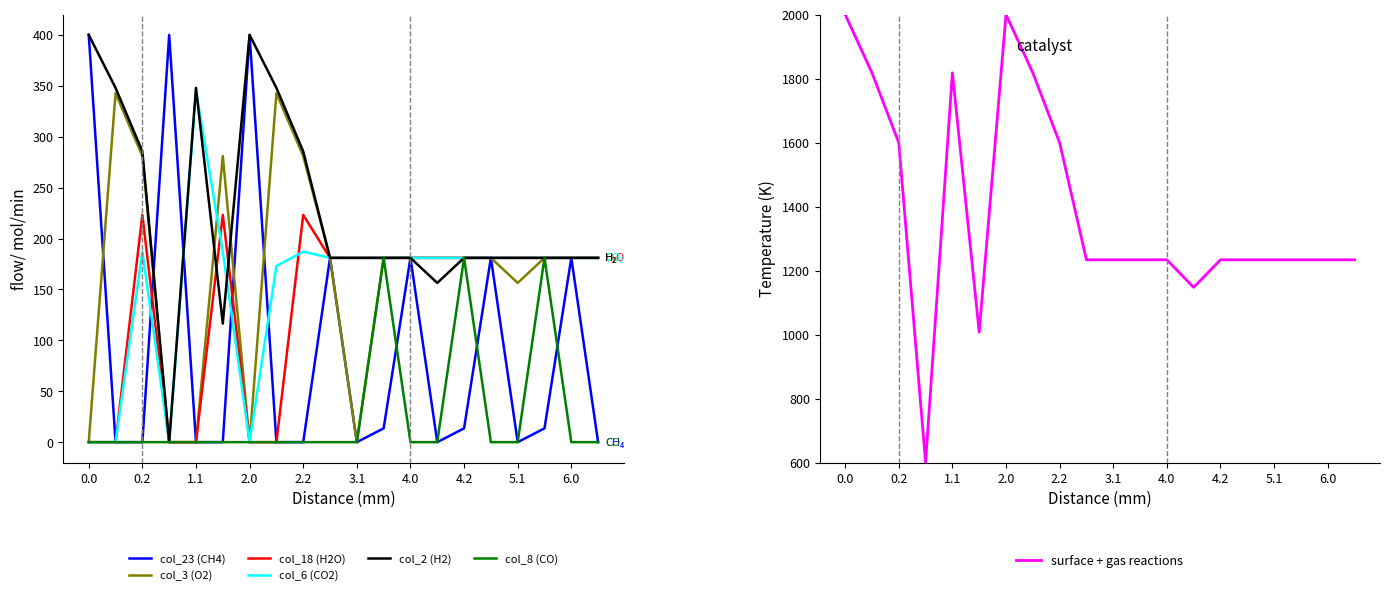

The value of col_18 (H2O) at 5.1 is 314.6. True or false?

False